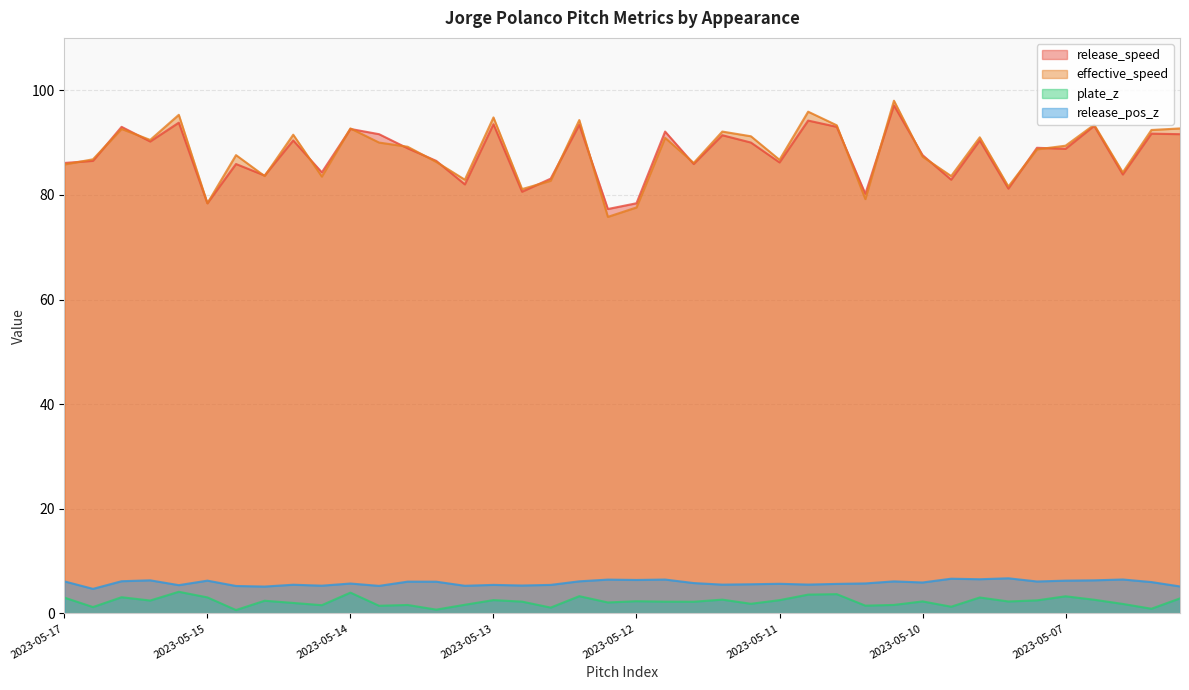

What is the maximum value for effective_speed?

98.0